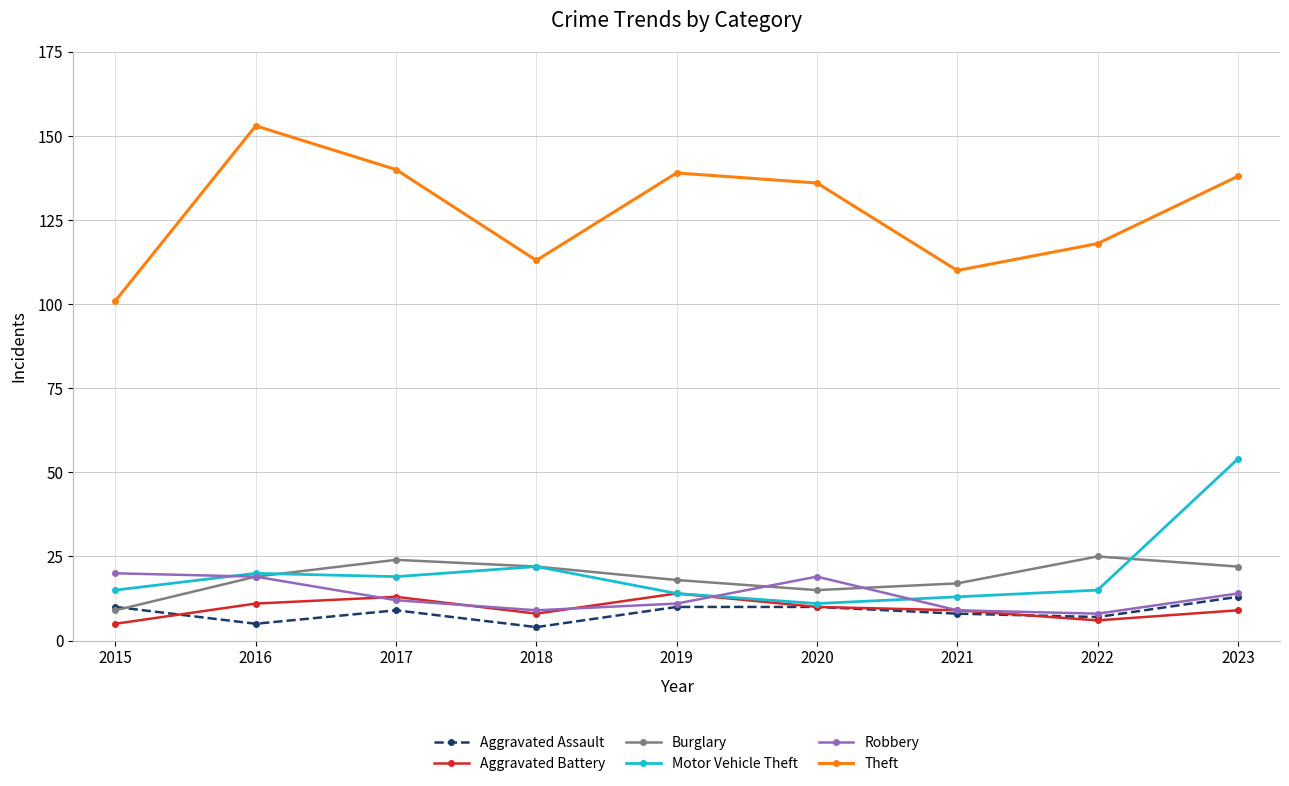

What are all the series names shown in the legend?

Aggravated Assault, Aggravated Battery, Burglary, Motor Vehicle Theft, Robbery, Theft